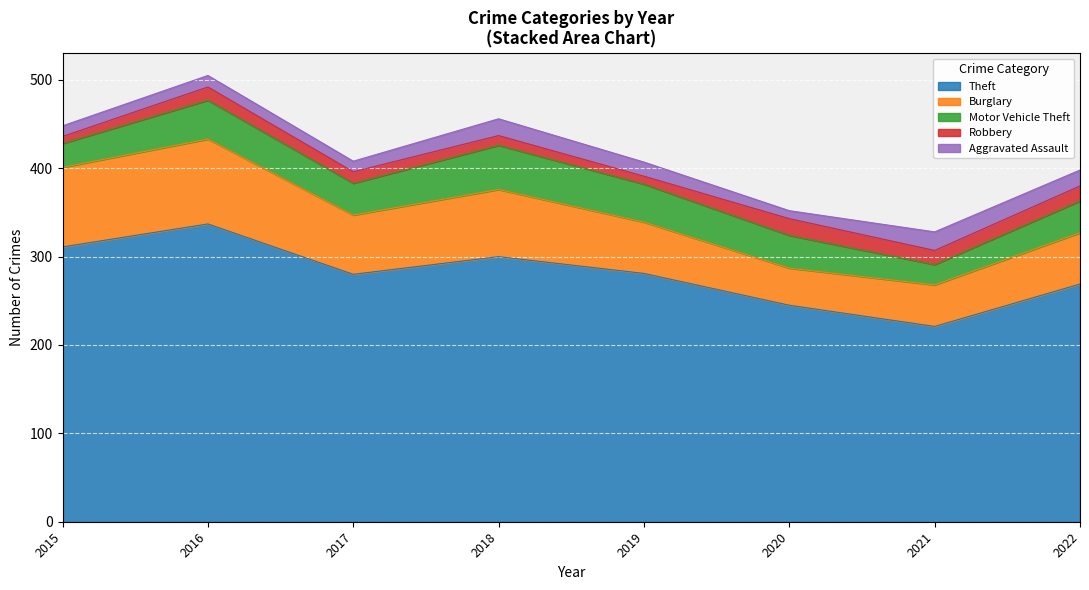

True or false: Burglary has more than 1 points higher than both neighbors.

True